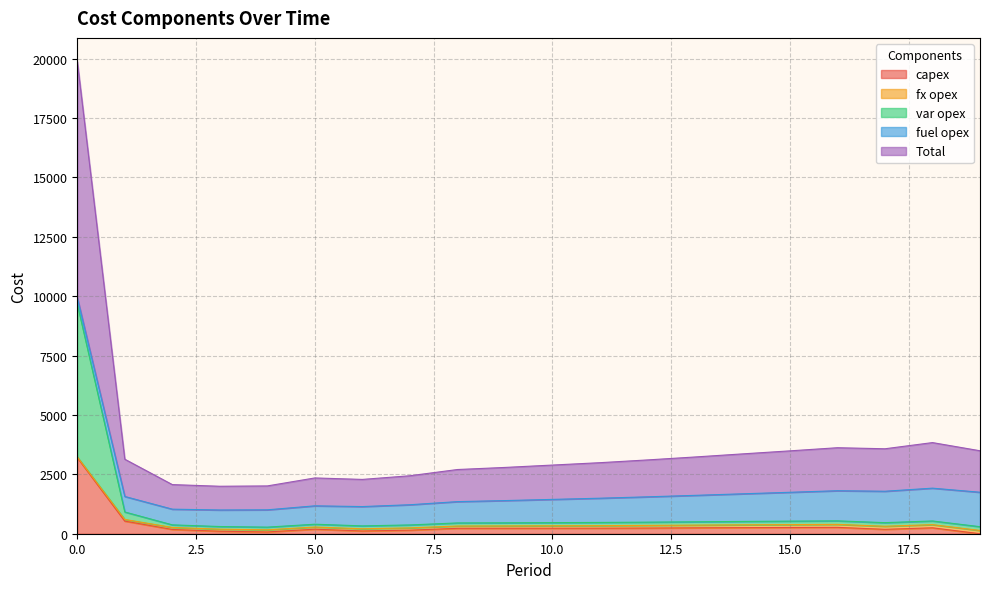

How many data points in capex are above 231?

9